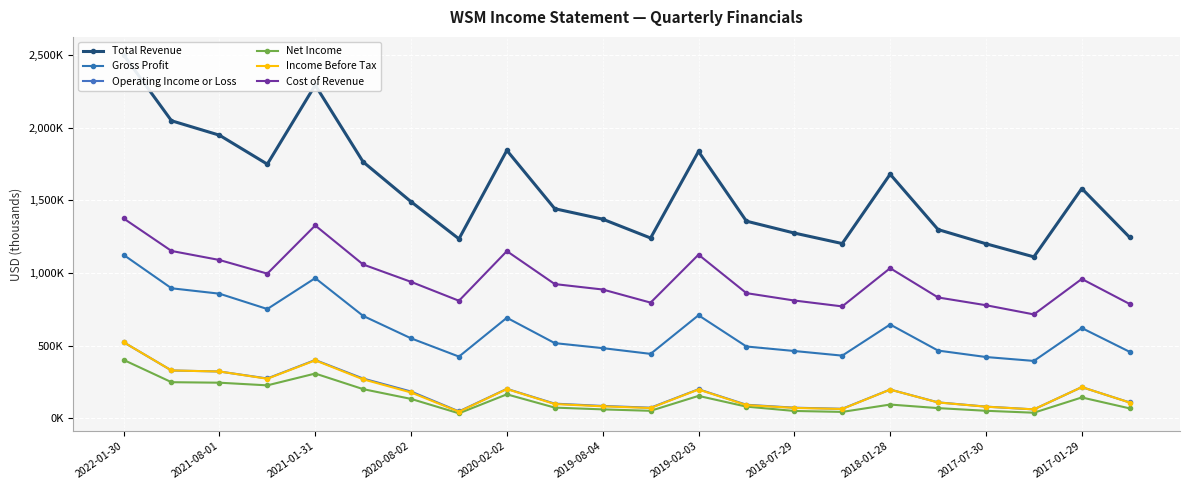

What is the maximum value shown in the chart?

2501000